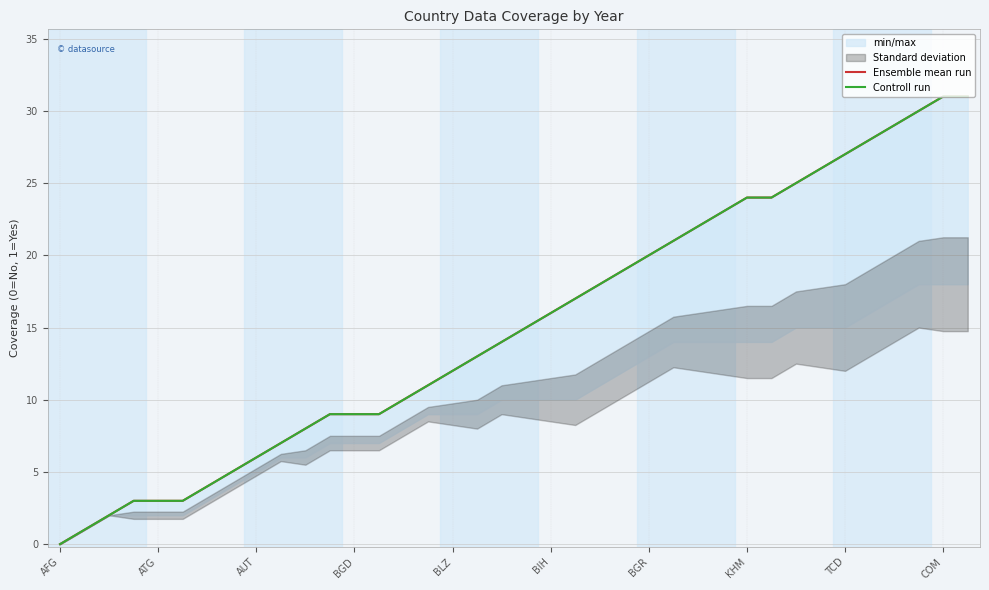

The Ensemble mean run series shows 13 at 23. True or false?

False